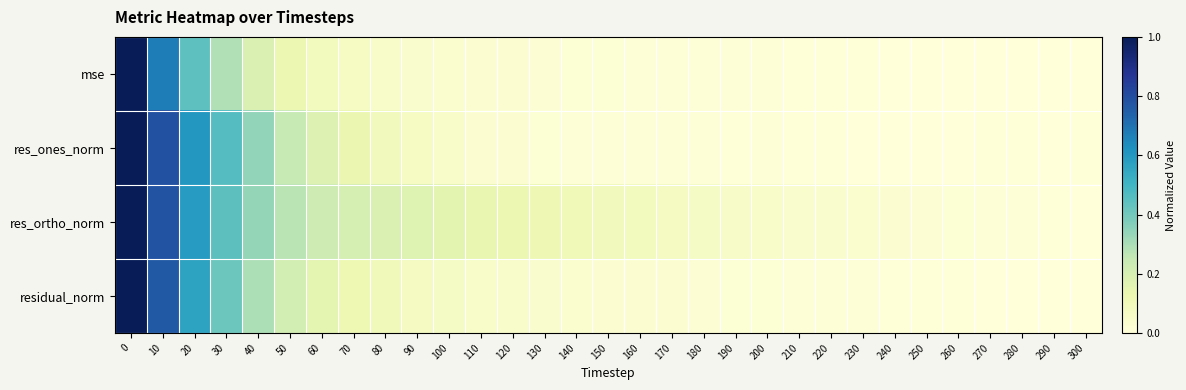

Reading left to right, extract all data points from this chart.

mse: 0=1.0	10=0.7	20=0.4	30=0.3	40=0.2	50=0.1	60=0.1	70=0.1	80=0.1	90=0.0	100=0.0	110=0.0	120=0.0	130=0.0	140=0.0	150=0.0	160=0.0	170=0.0	180=0.0	190=0.0	200=0.0	210=0.0	220=0.0	230=0.0	240=0.0	250=0.0	260=0.0	270=0.0	280=0.0	290=0.0	300=0.0
res_ones_norm: 0=1.0	10=0.8	20=0.6	30=0.5	40=0.3	50=0.2	60=0.2	70=0.1	80=0.1	90=0.1	100=0.0	110=0.0	120=0.0	130=0.0	140=0.0	150=0.0	160=0.0	170=0.0	180=0.0	190=0.0	200=0.0	210=0.0	220=0.0	230=0.0	240=0.0	250=0.0	260=0.0	270=0.0	280=0.0	290=0.0	300=0.0
res_ortho_norm: 0=1.0	10=0.8	20=0.6	30=0.4	40=0.3	50=0.3	60=0.2	70=0.2	80=0.2	90=0.2	100=0.2	110=0.1	120=0.1	130=0.1	140=0.1	150=0.1	160=0.1	170=0.1	180=0.1	190=0.1	200=0.0	210=0.0	220=0.0	230=0.0	240=0.0	250=0.0	260=0.0	270=0.0	280=0.0	290=0.0	300=0.0
residual_norm: 0=1.0	10=0.8	20=0.6	30=0.4	40=0.3	50=0.2	60=0.2	70=0.1	80=0.1	90=0.1	100=0.1	110=0.1	120=0.0	130=0.0	140=0.0	150=0.0	160=0.0	170=0.0	180=0.0	190=0.0	200=0.0	210=0.0	220=0.0	230=0.0	240=0.0	250=0.0	260=0.0	270=0.0	280=0.0	290=0.0	300=0.0